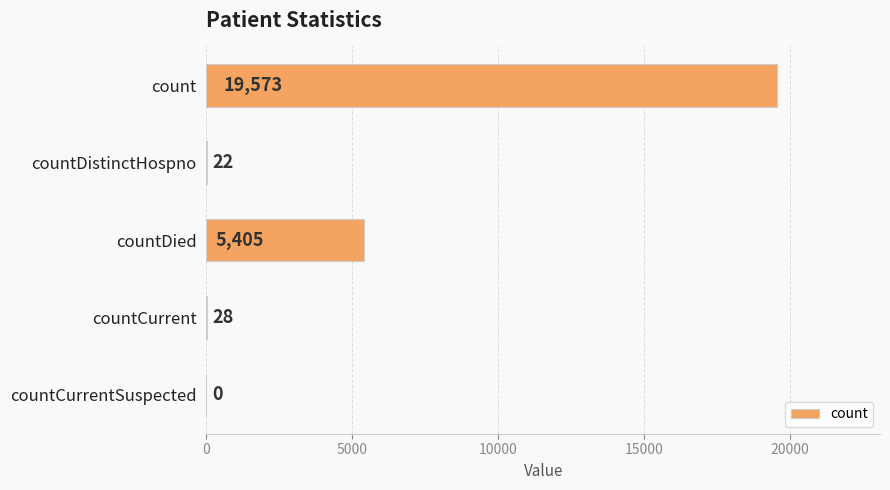

True or false: the data shows 10505 at countCurrentSuspected.

False